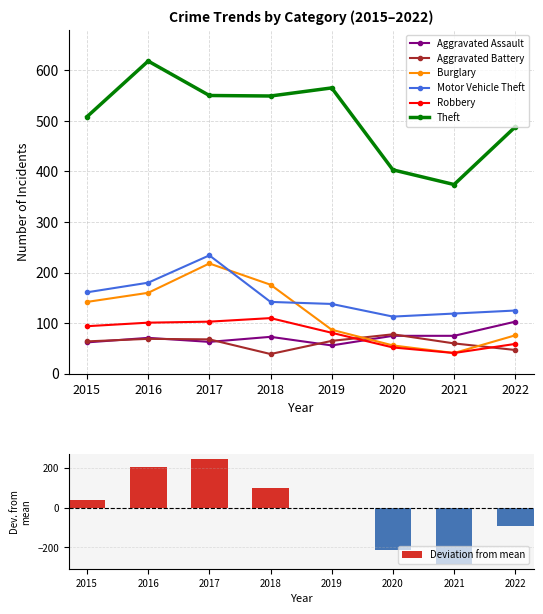

Reading left to right, what are all the values shown in this chart?

Aggravated Assault: 62	71	63	73	56	75	75	103
Aggravated Battery: 64	69	68	39	65	78	60	47
Burglary: 142	160	218	176	87	56	41	76
Motor Vehicle Theft: 161	180	234	142	138	113	119	125
Robbery: 94	101	103	110	81	52	41	59
Theft: 508	618	550	549	565	403	374	488